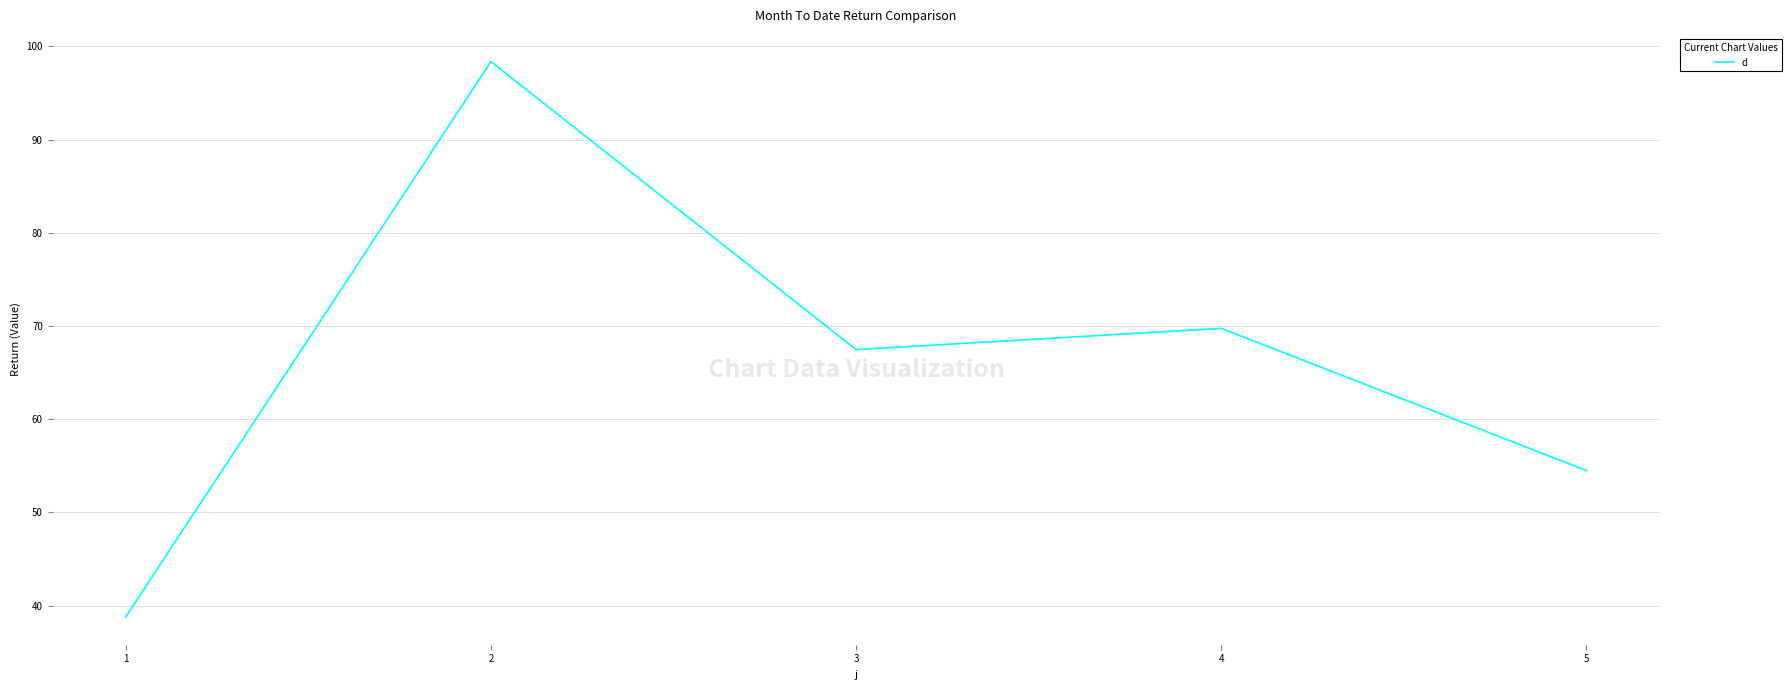

Reading left to right, what are all the values shown in this chart?

38.8	98.4	67.5	69.8	54.5